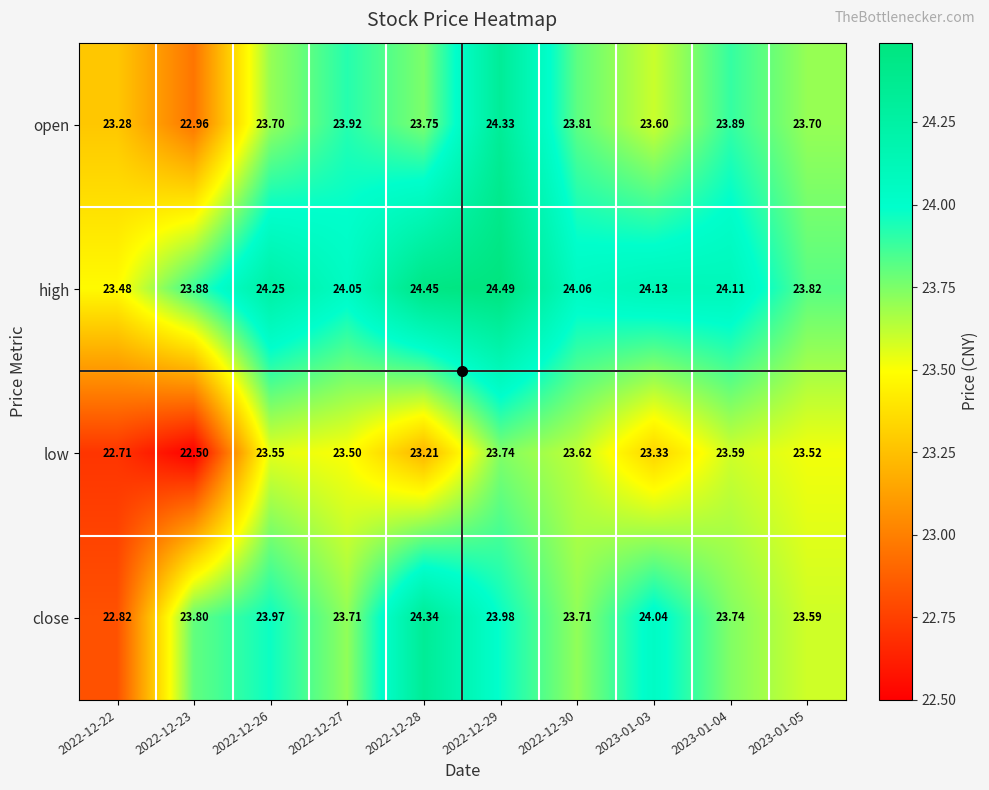

Between 2022-12-22 and 2023-01-03, which series saw the biggest shift?

close